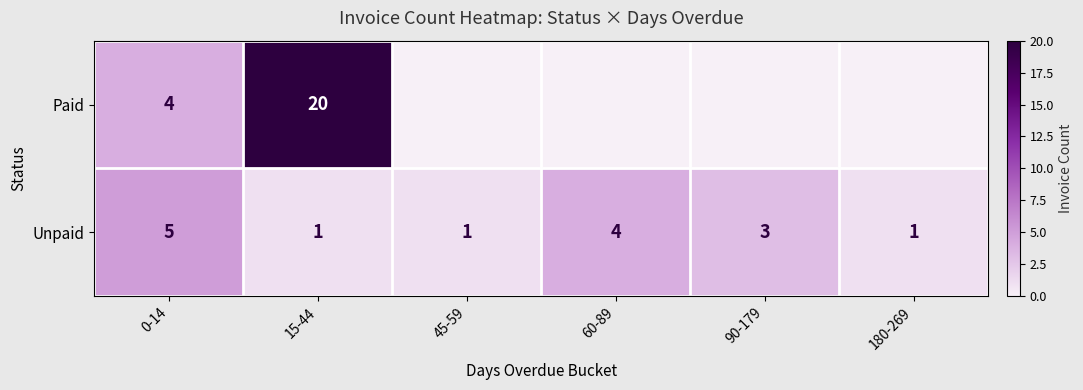

Where does the Unpaid series first go above 3?

0-14